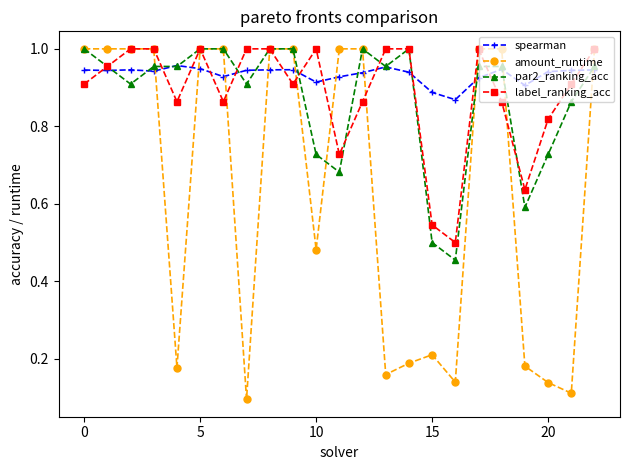

Which series has the largest range (max minus min)?

amount_runtime